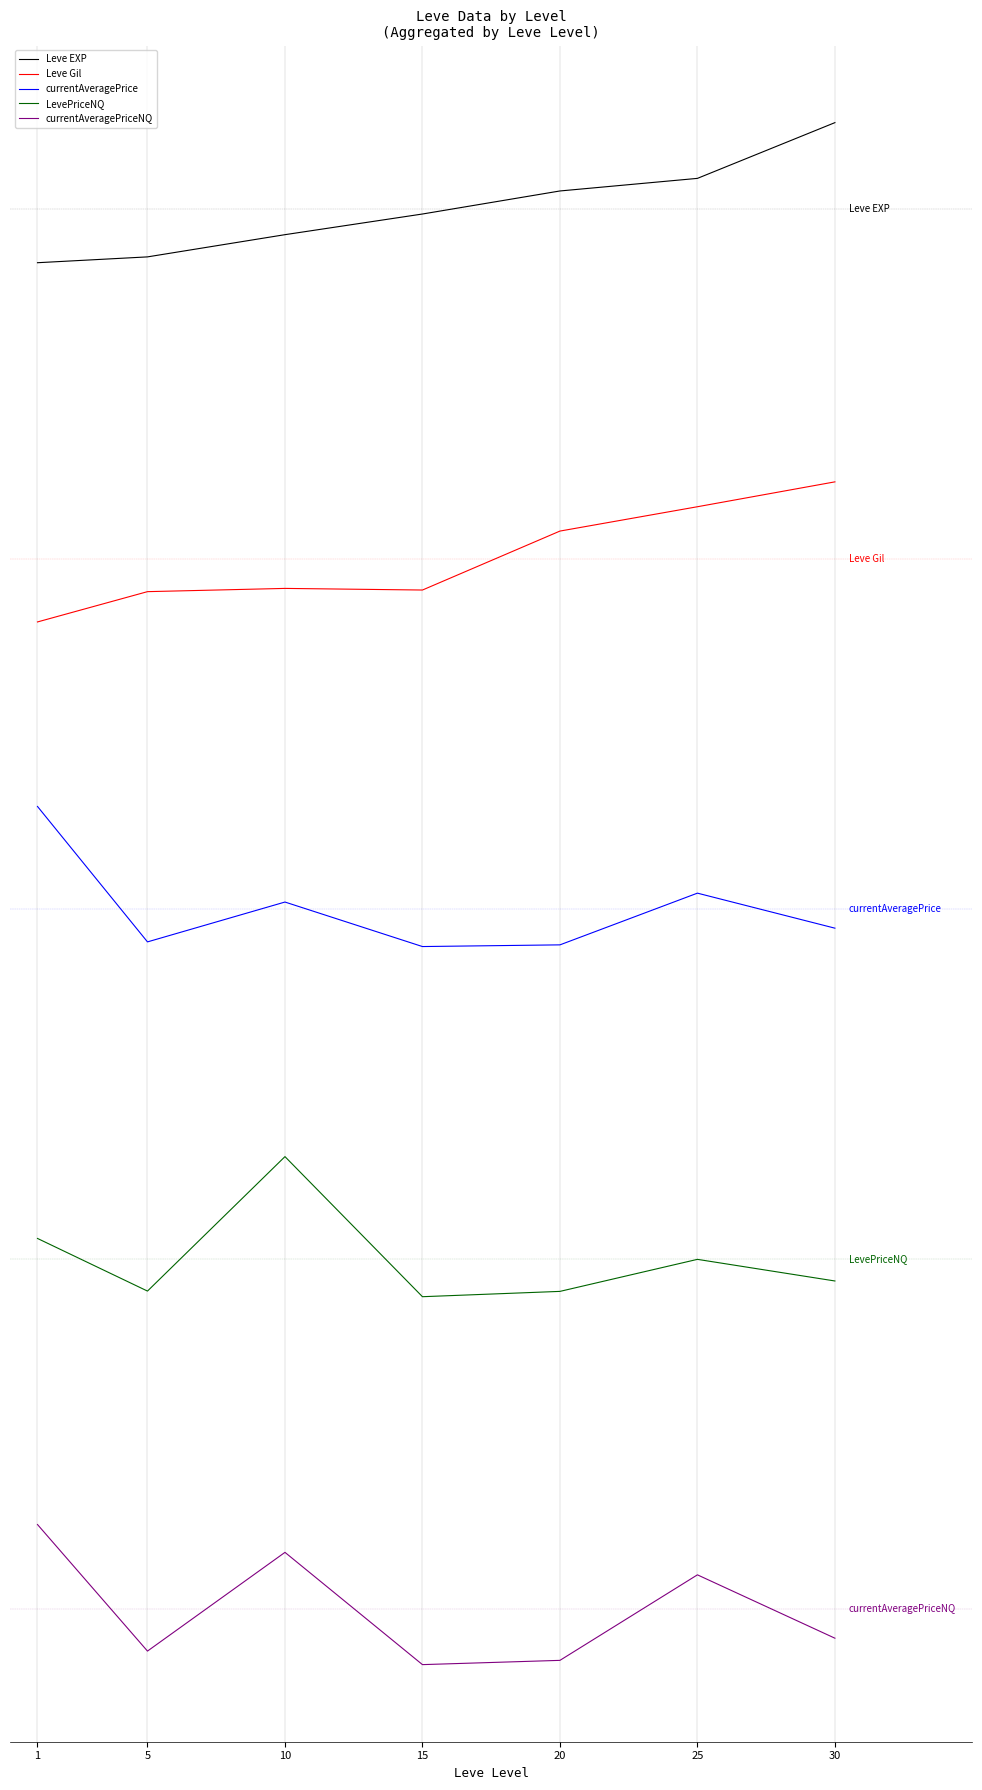

Which category has the highest value in the currentAveragePriceNQ series?

1